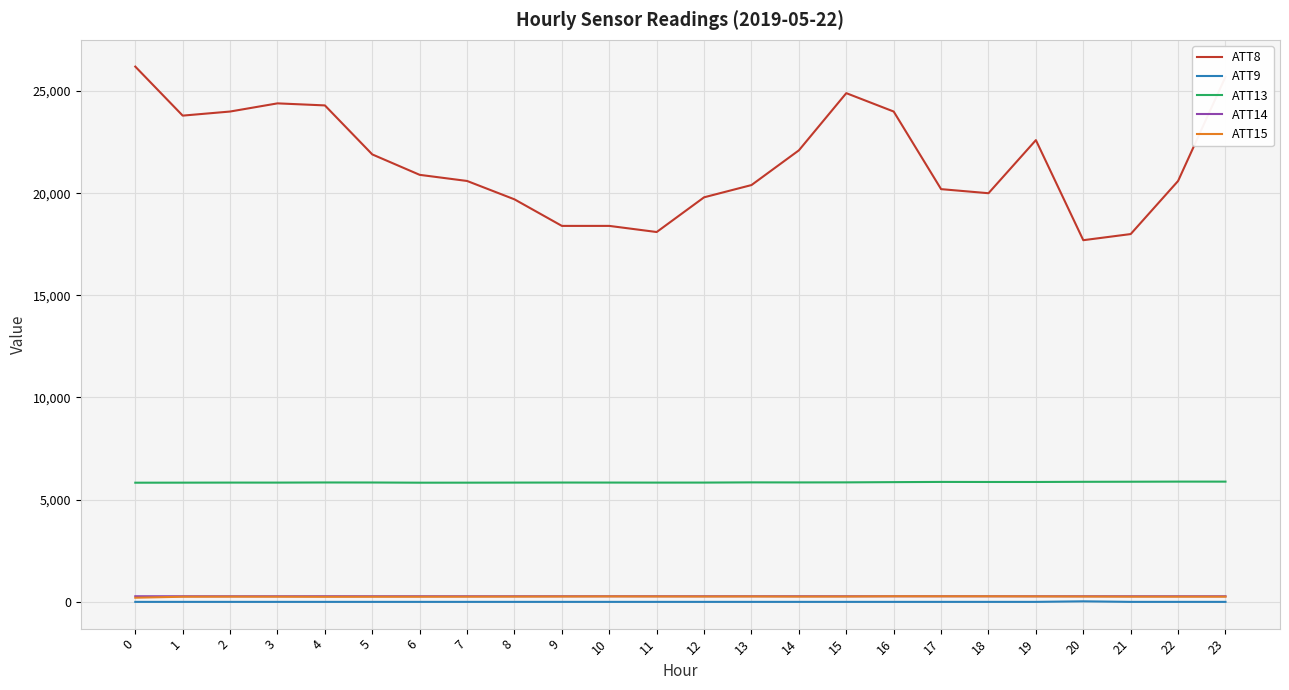

What is the average value of the ATT14 series?

265.2